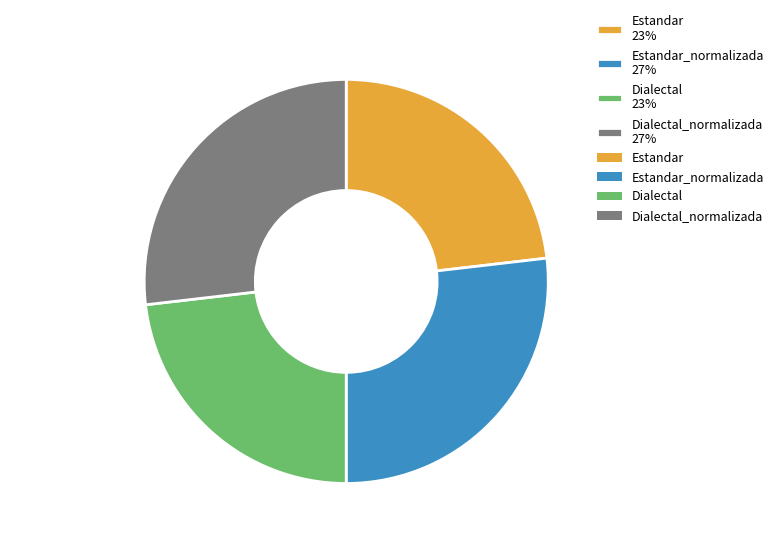

Is there any slice that represents more than half of the pie?

No